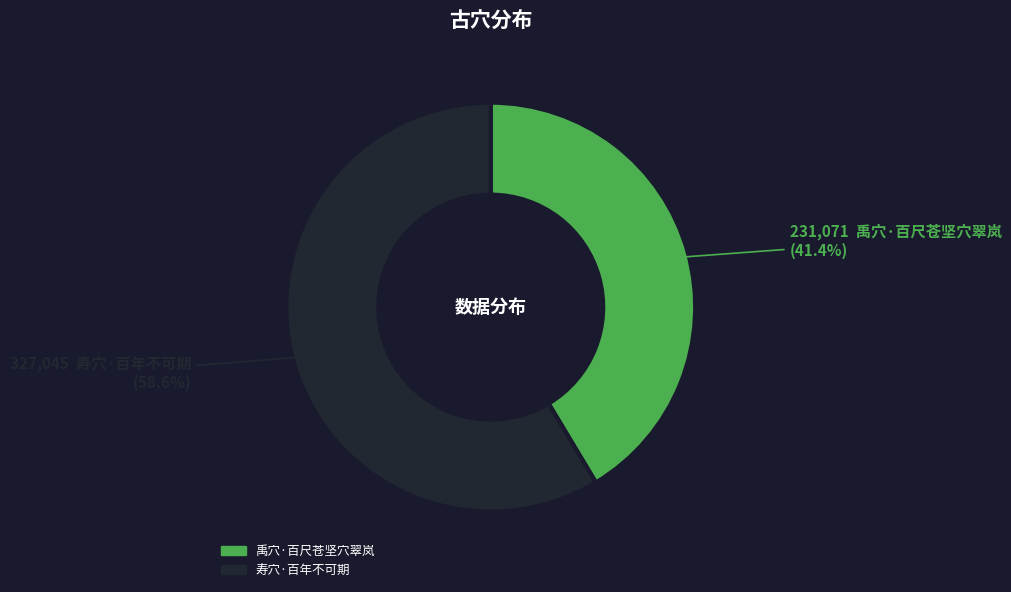

Rank the categories by value from lowest to highest.

禹穴·百尺苍坚穴翠岚, 寿穴·百年不可期